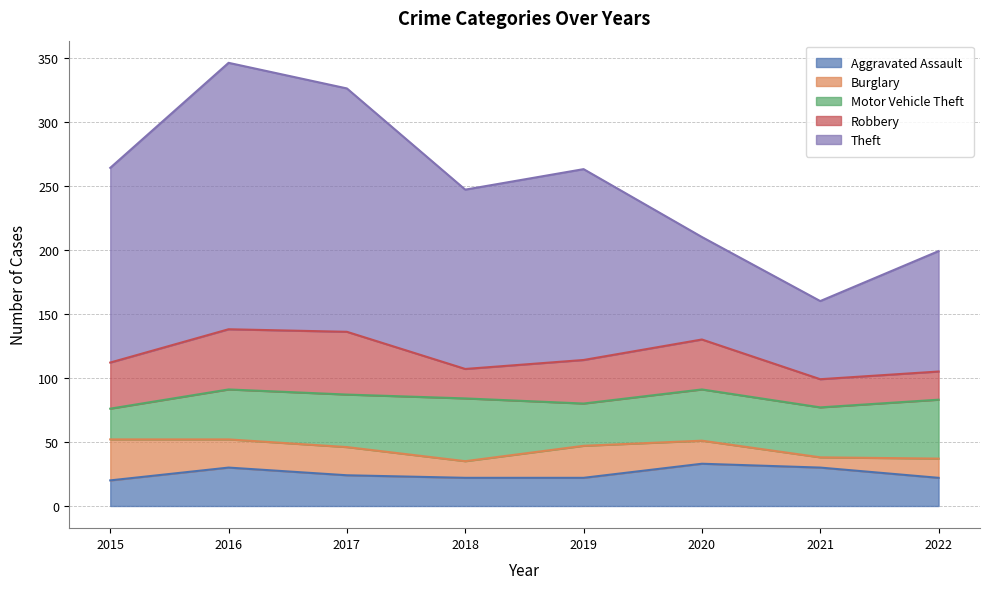

List the labels in order of Robbery value, smallest first.

2021, 2022, 2018, 2019, 2015, 2020, 2016, 2017